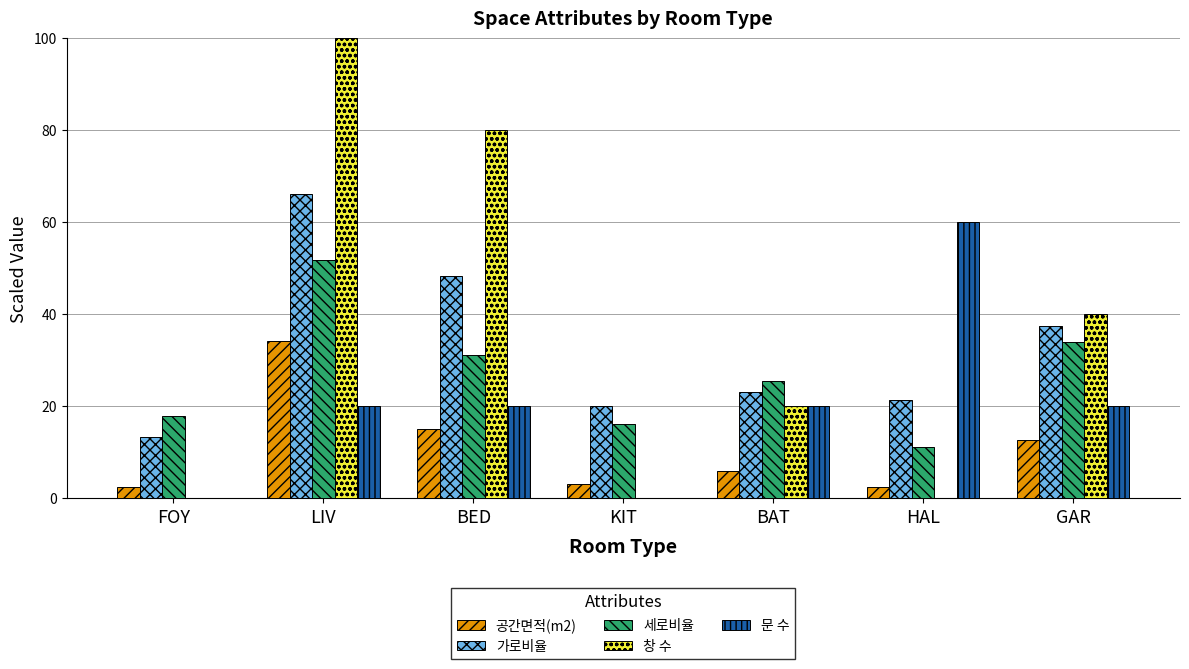

Reading left to right, transcribe all the data shown in this chart.

공간면적(m2): FOY=2.4	LIV=34.3	BED=15.1	KIT=3.2	BAT=5.9	HAL=2.4	GAR=12.7
가로비율: FOY=13.5	LIV=66.1	BED=48.4	KIT=20.2	BAT=23.2	HAL=21.3	GAR=37.4
세로비율: FOY=18.0	LIV=51.8	BED=31.1	KIT=16.1	BAT=25.5	HAL=11.2	GAR=34.0
창 수: FOY=0.0	LIV=100.0	BED=80.0	KIT=0.0	BAT=20.0	HAL=0.0	GAR=40.0
문 수: FOY=0.0	LIV=20.0	BED=20.0	KIT=0.0	BAT=20.0	HAL=60.0	GAR=20.0